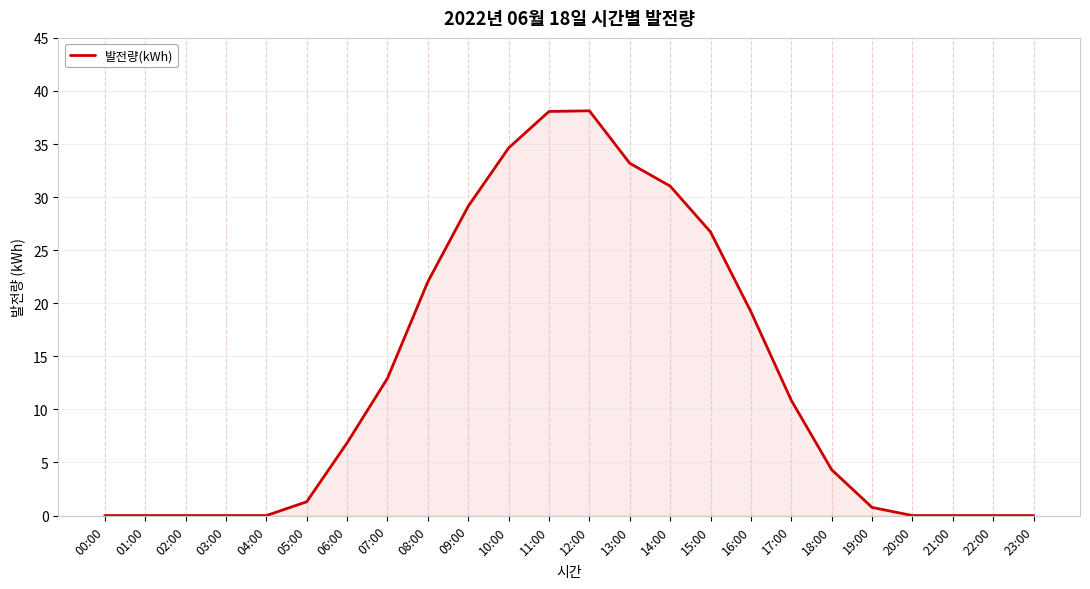

What is the difference between the maximum and minimum values?

38.1